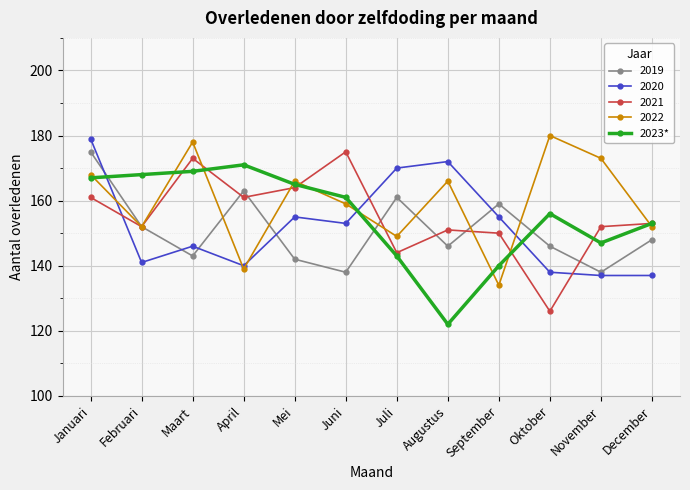

At which category does 2020 reach its first local valley?

Februari